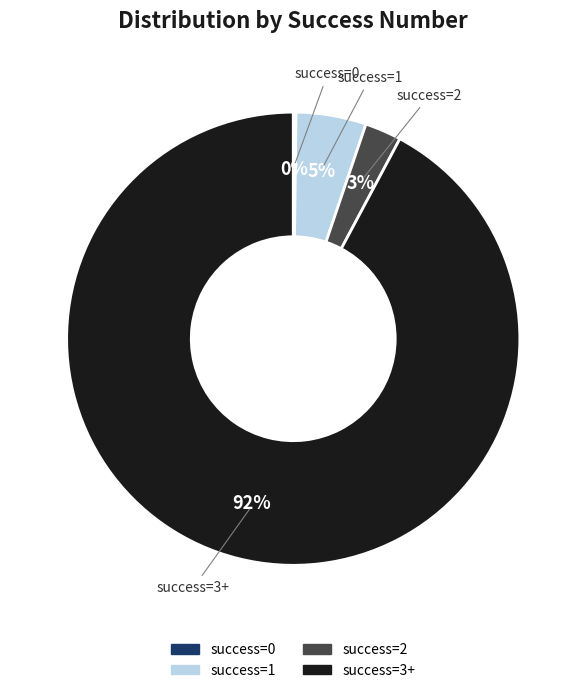

To the nearest percent, what is the difference between the largest and smallest slice percentages?

92%